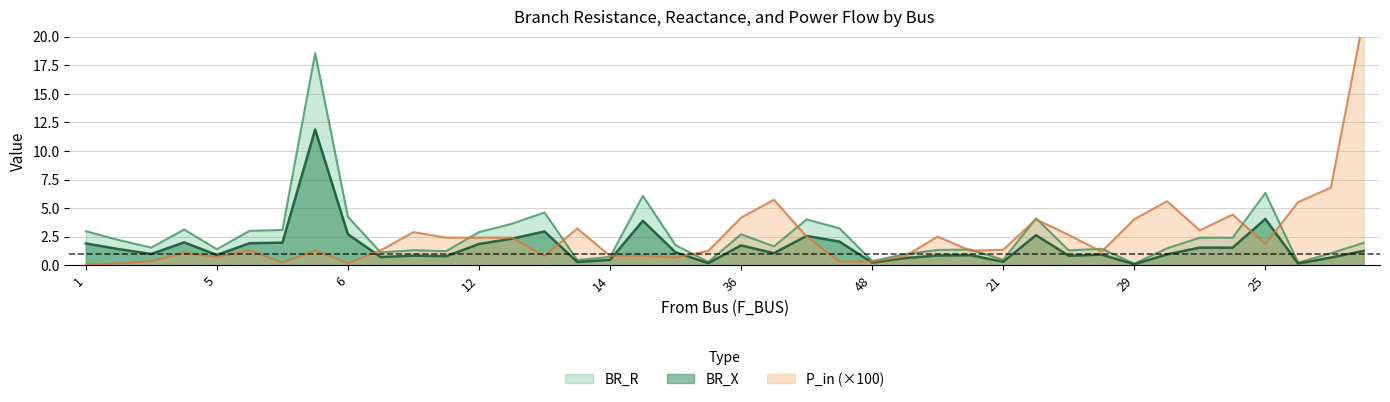

After their last crossing, which series has the higher values: BR_X or P_in?

P_in